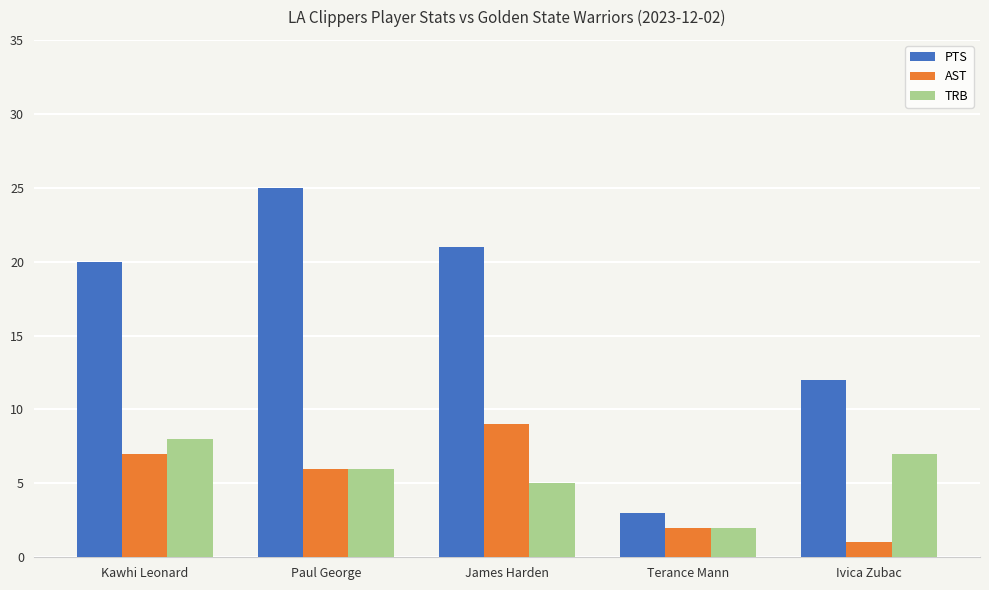

What is the difference between the maximum and minimum values in the PTS series?

22